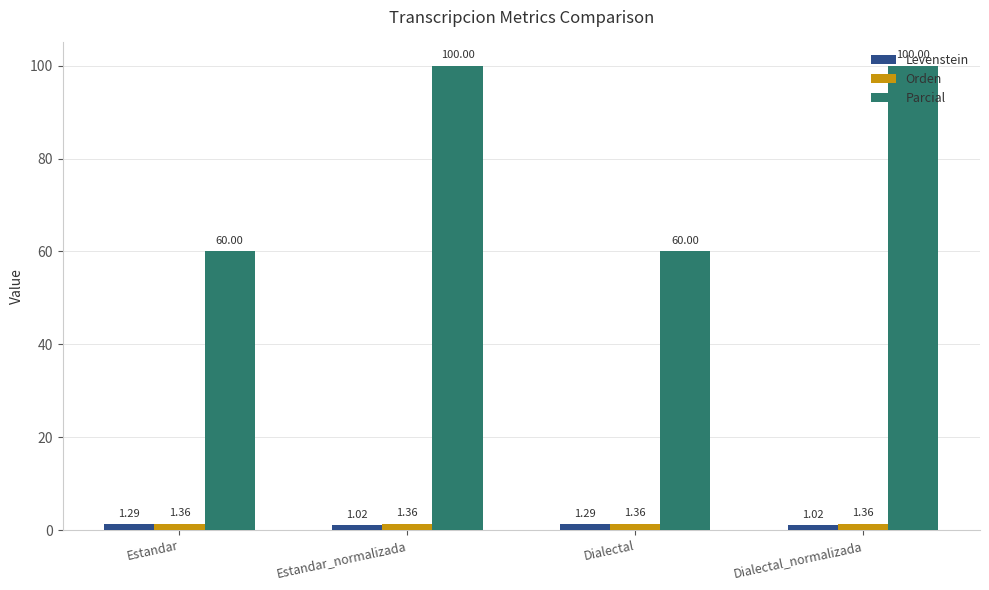

What is the sum of the Levenstein values at Estandar_normalizada and Dialectal?

2.3